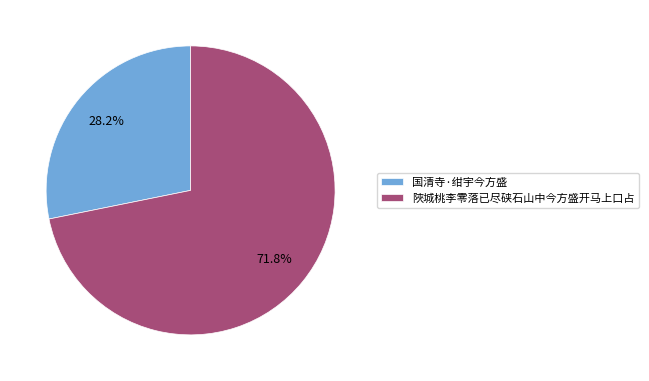

How many segments does this pie chart have?

2